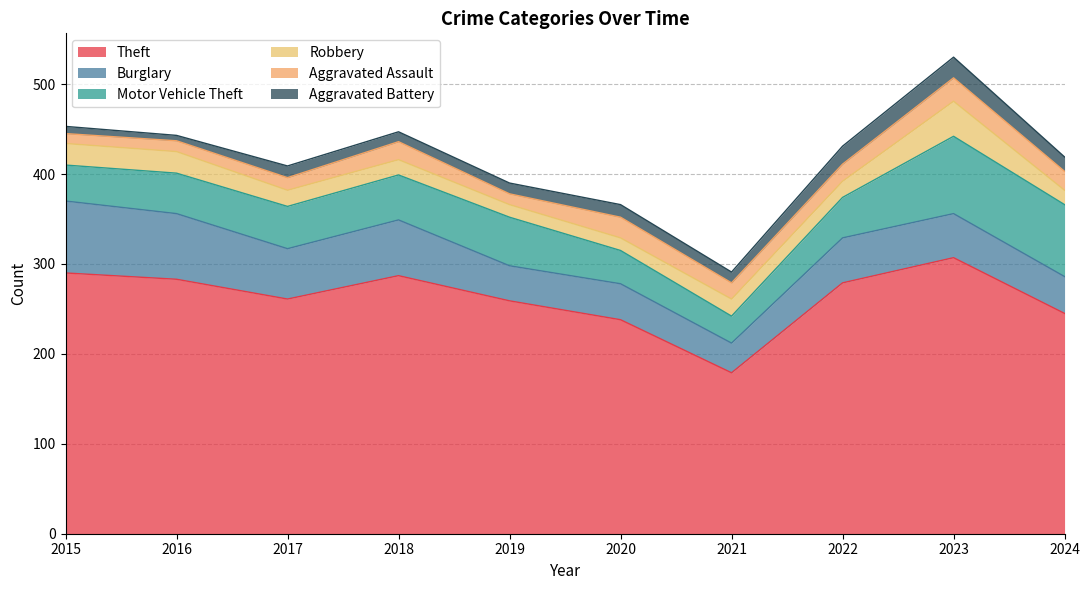

In Robbery, how many points are lower than both neighbors (excluding endpoints)?

1